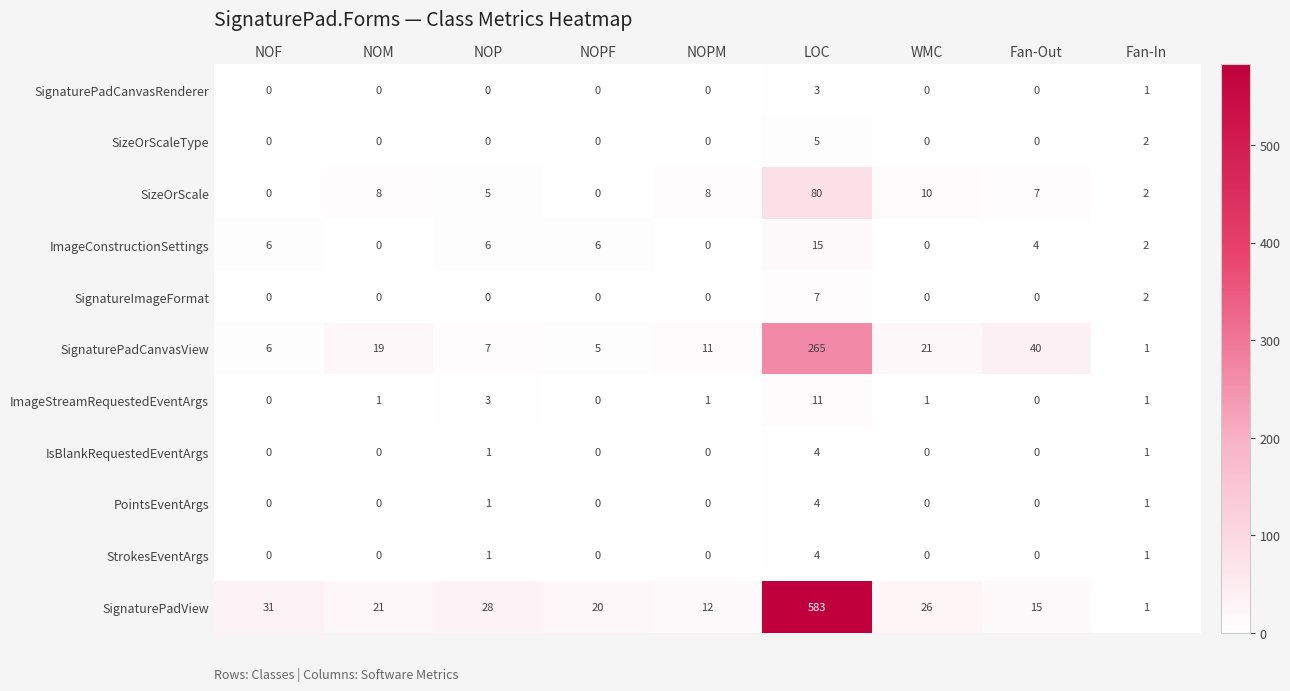

What is the total value across all series at WMC?

58